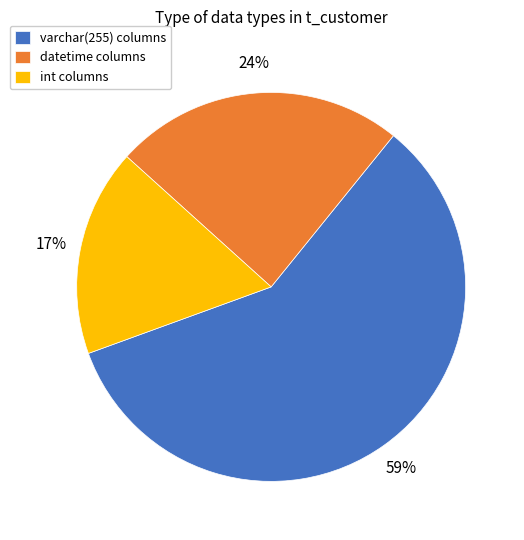

The int slice represents 26% of the pie. True or false?

False